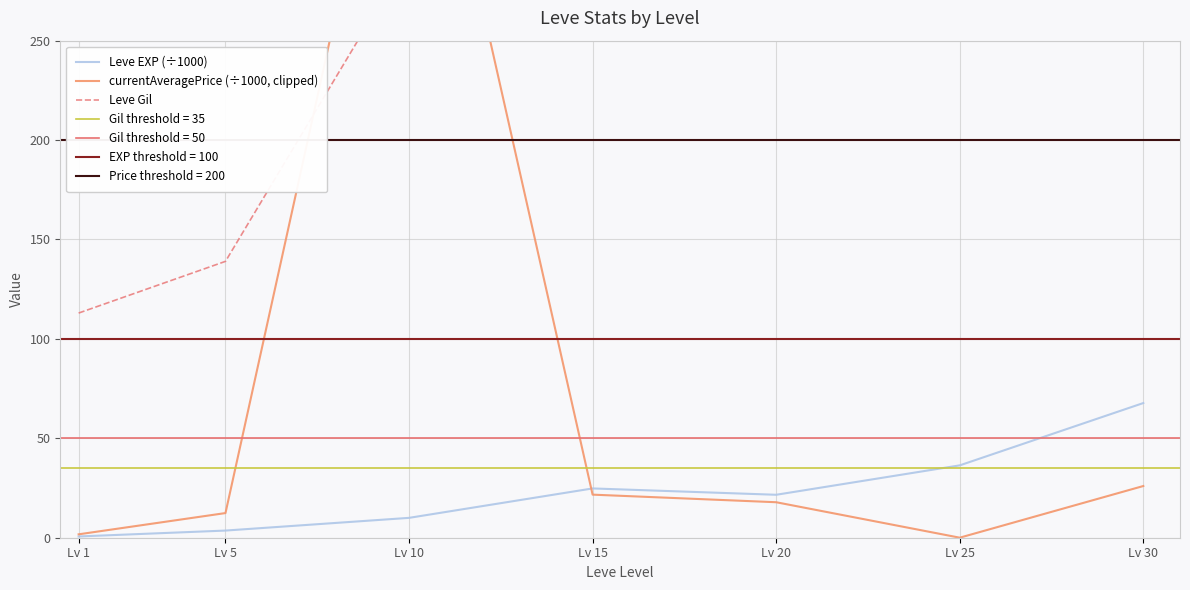

Which series has the largest total across all categories?

Leve Gil